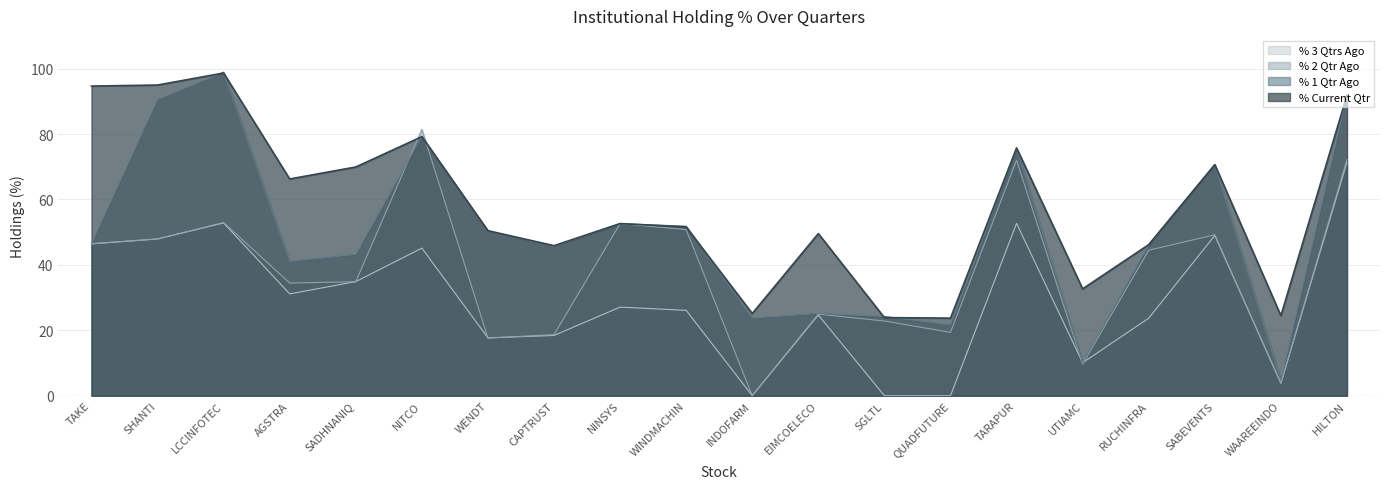

How many data points in % 1 Qtr Ago are above 46?

11